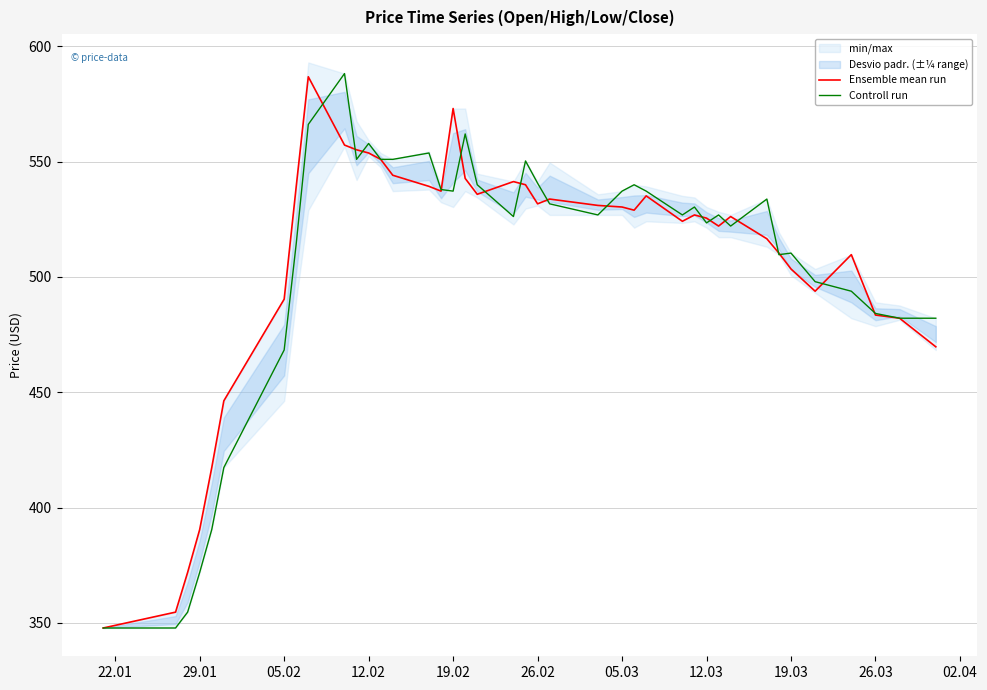

Which series has the widest spread of values?

Controll run